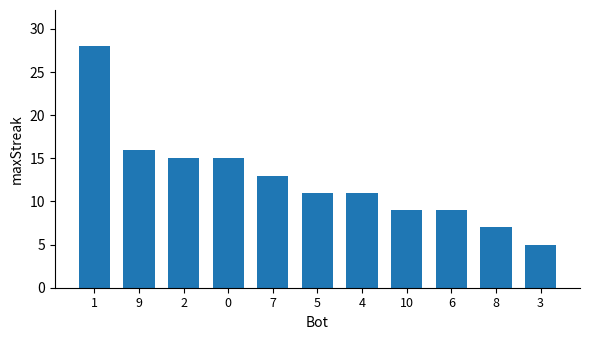

Count the number of data series in this chart.

1